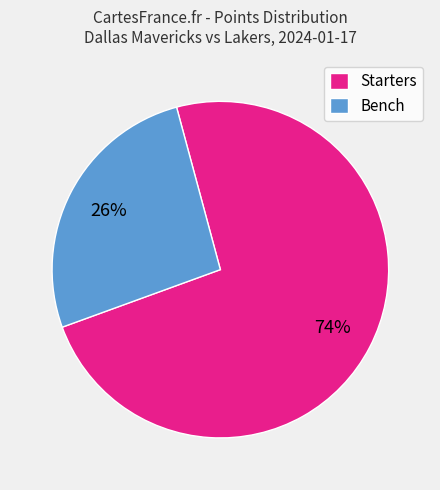

Approximately how many times larger is the value at Bench compared to Starters?

0.4